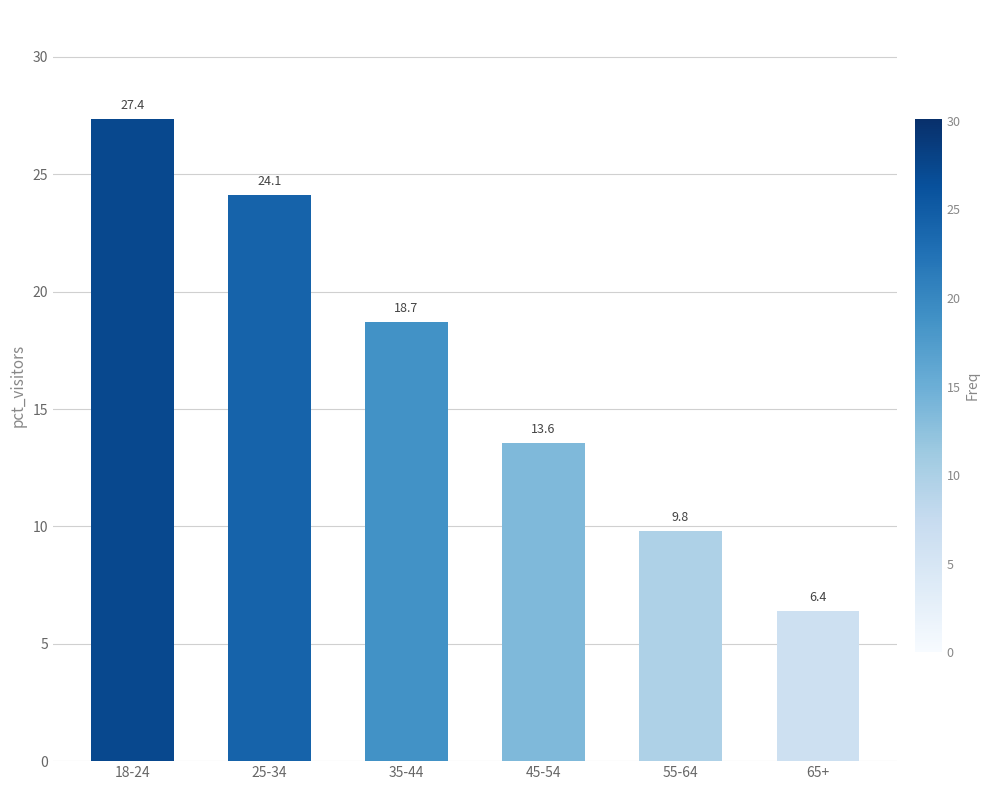

Which label corresponds to the largest value in the chart?

18-24